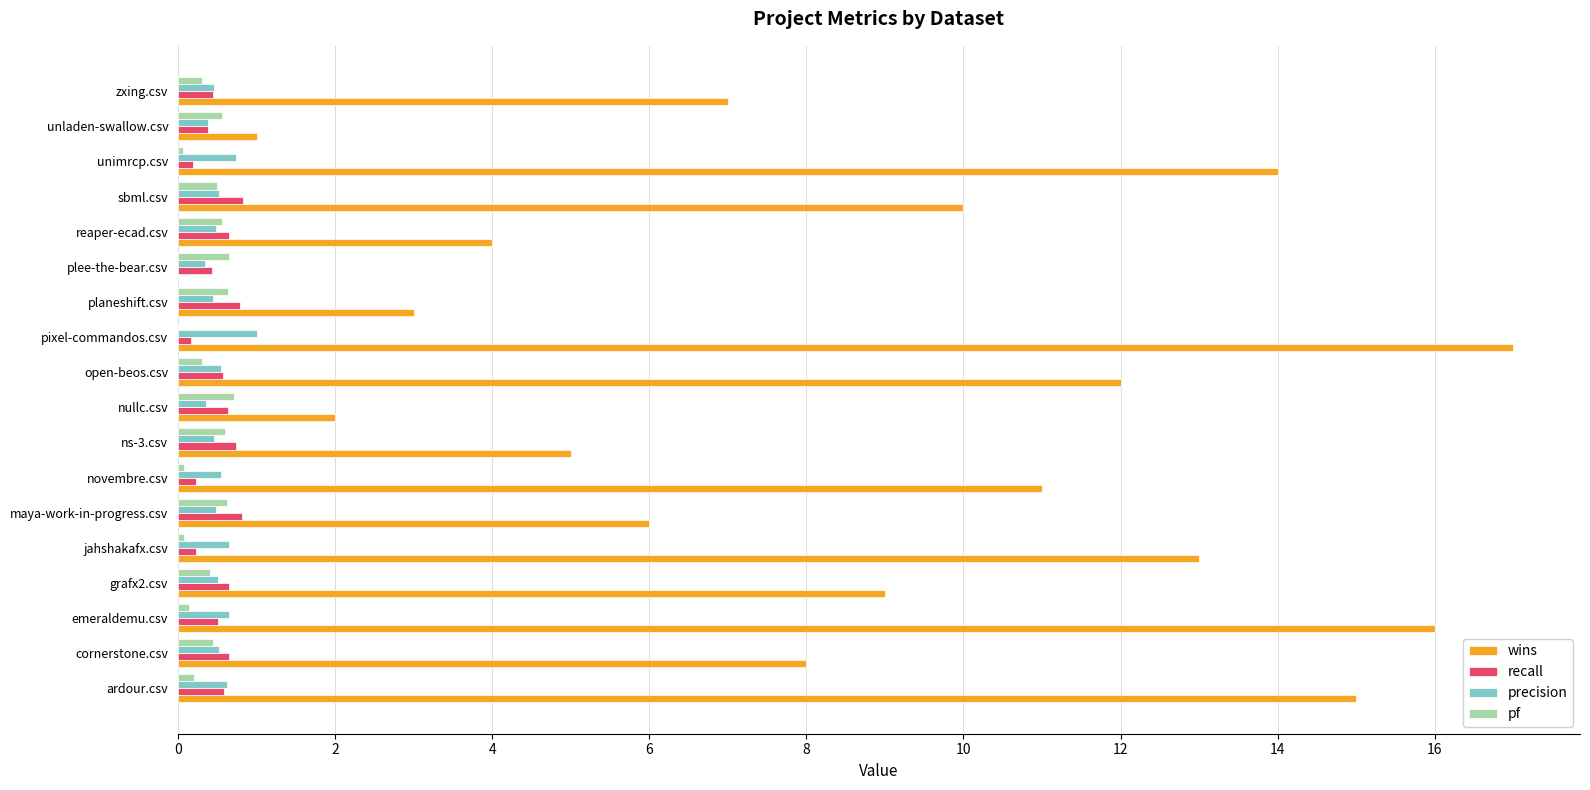

Count the recall values in the range 0 to 1.

18